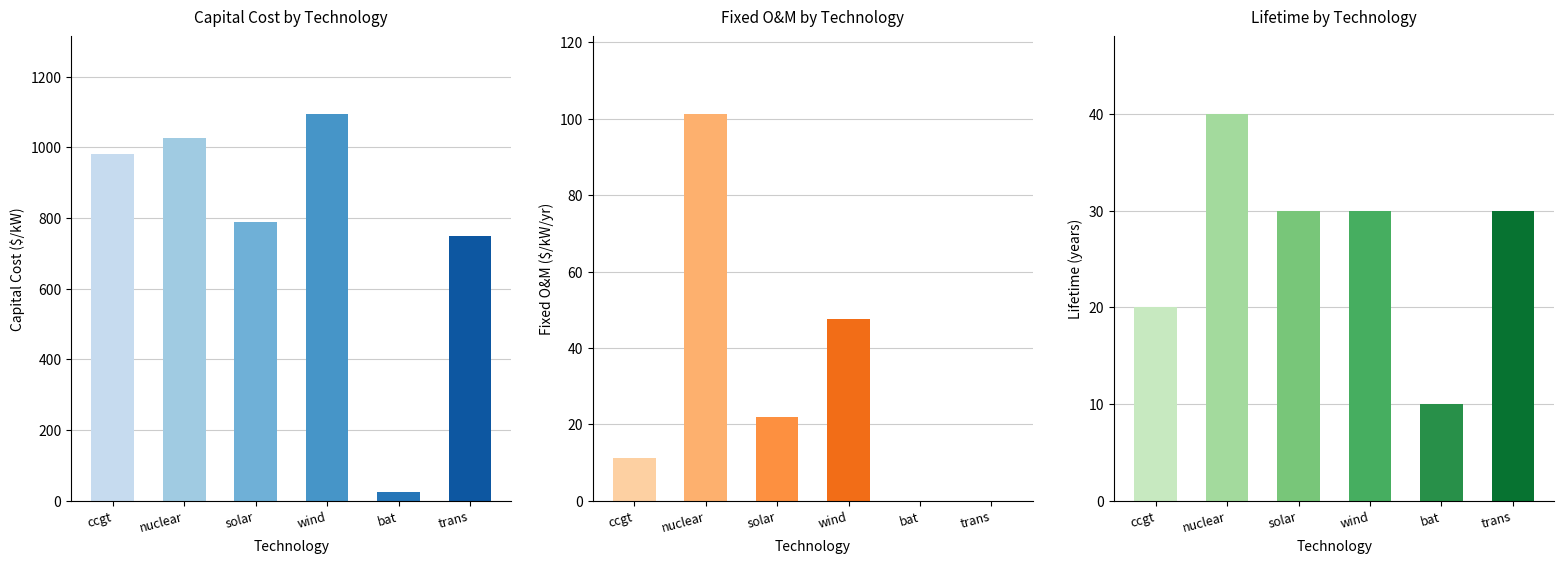

Count the life values in the range 20 to 30.

4